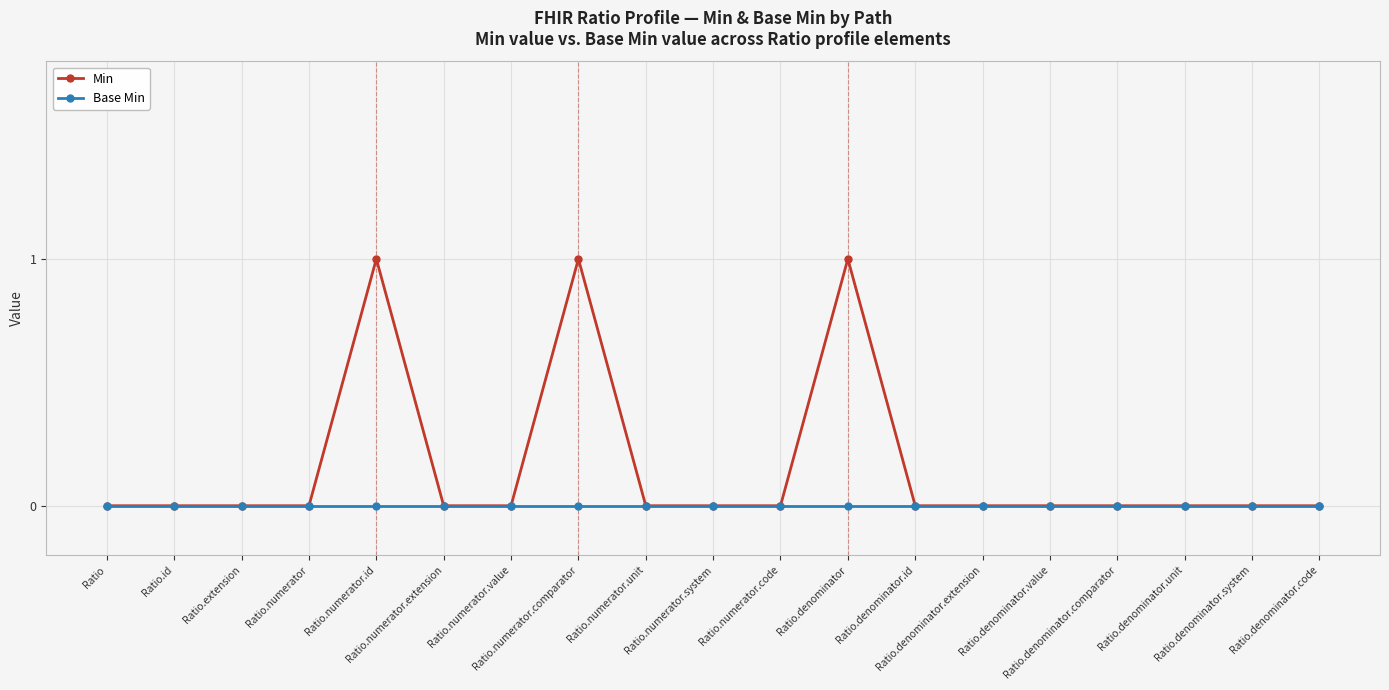

Reading right to left, what are all the values shown in this chart?

Min: Ratio.denominator.code=0	Ratio.denominator.system=0	Ratio.denominator.unit=0	Ratio.denominator.comparator=0	Ratio.denominator.value=0	Ratio.denominator.extension=0	Ratio.denominator.id=0	Ratio.denominator=1	Ratio.numerator.code=0	Ratio.numerator.system=0	Ratio.numerator.unit=0	Ratio.numerator.comparator=1	Ratio.numerator.value=0	Ratio.numerator.extension=0	Ratio.numerator.id=1	Ratio.numerator=0	Ratio.extension=0	Ratio.id=0	Ratio=0
Base Min: Ratio.denominator.code=0	Ratio.denominator.system=0	Ratio.denominator.unit=0	Ratio.denominator.comparator=0	Ratio.denominator.value=0	Ratio.denominator.extension=0	Ratio.denominator.id=0	Ratio.denominator=0	Ratio.numerator.code=0	Ratio.numerator.system=0	Ratio.numerator.unit=0	Ratio.numerator.comparator=0	Ratio.numerator.value=0	Ratio.numerator.extension=0	Ratio.numerator.id=0	Ratio.numerator=0	Ratio.extension=0	Ratio.id=0	Ratio=0